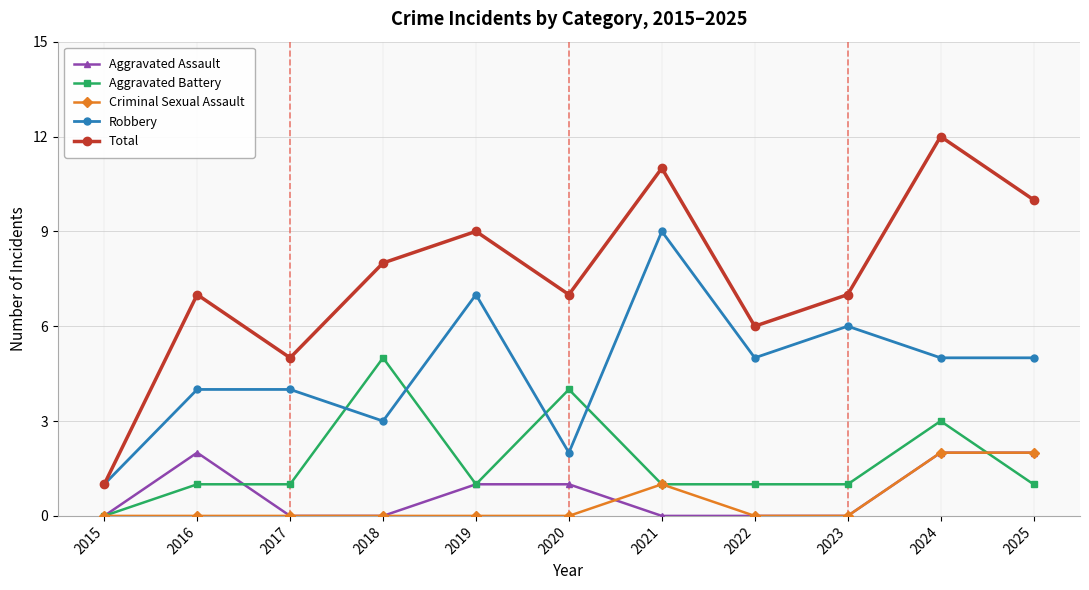

What is the approximate value of Total at 2023?

7